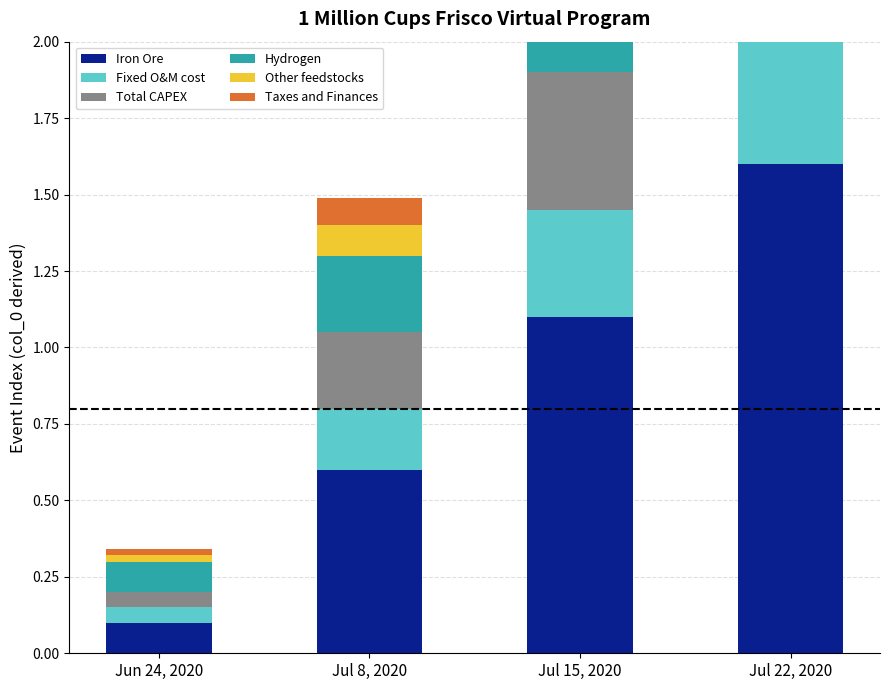

The value of Total CAPEX at Jul 22, 2020 is 0.4. True or false?

False